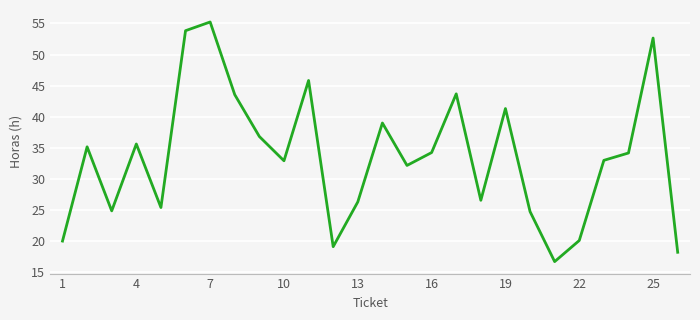

What is the smallest value displayed?

16.7